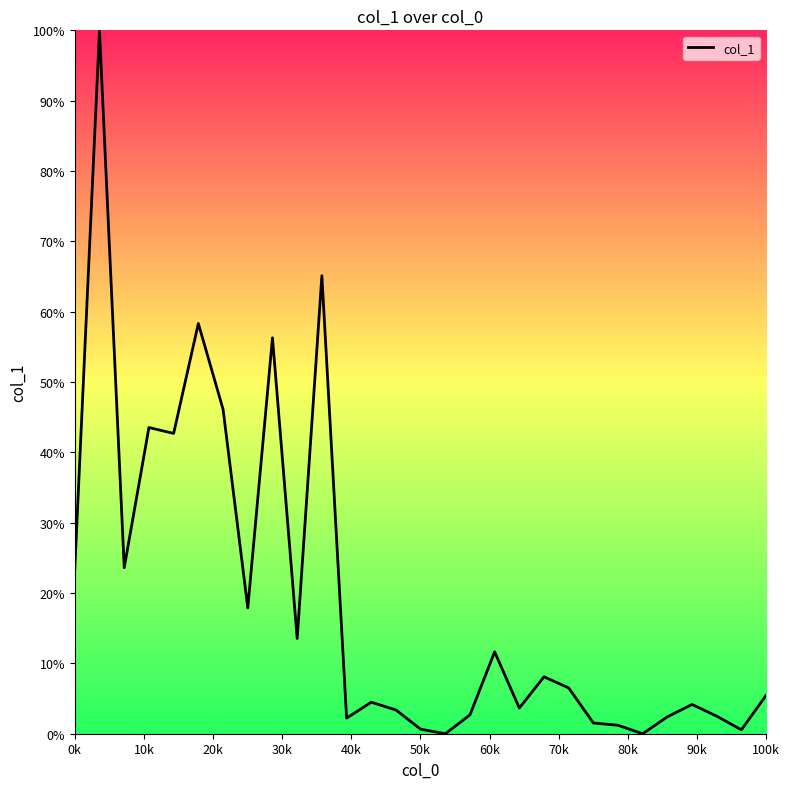

What is the greatest value displayed?

100.0